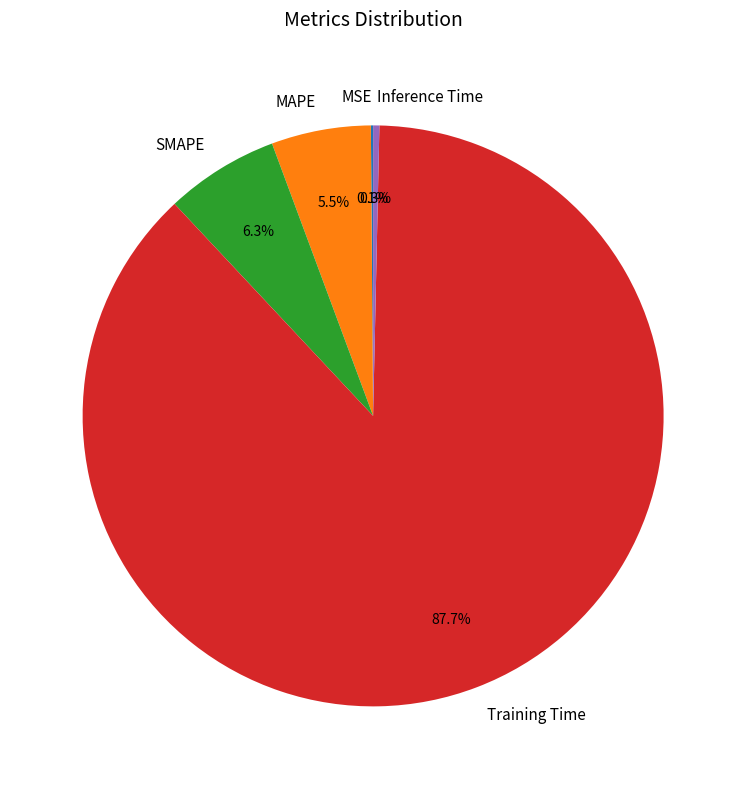

To the nearest percent, what is the average slice percentage?

20%